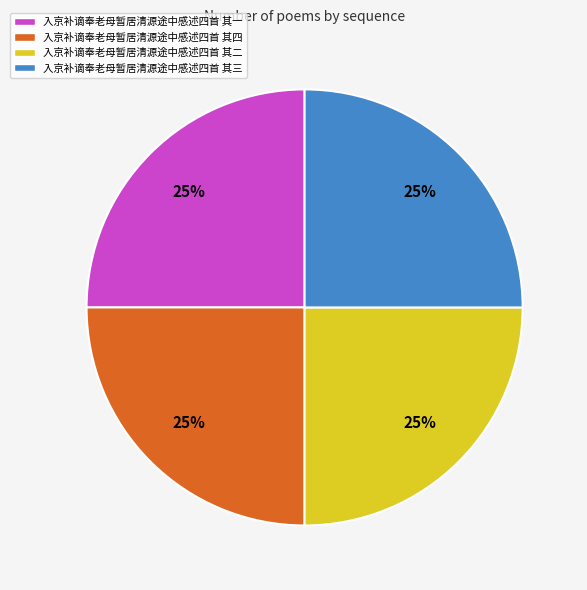

To the nearest percent, what percentage of the pie is 入京补谪奉老母暂居清源途中感述四首 其一?

25%